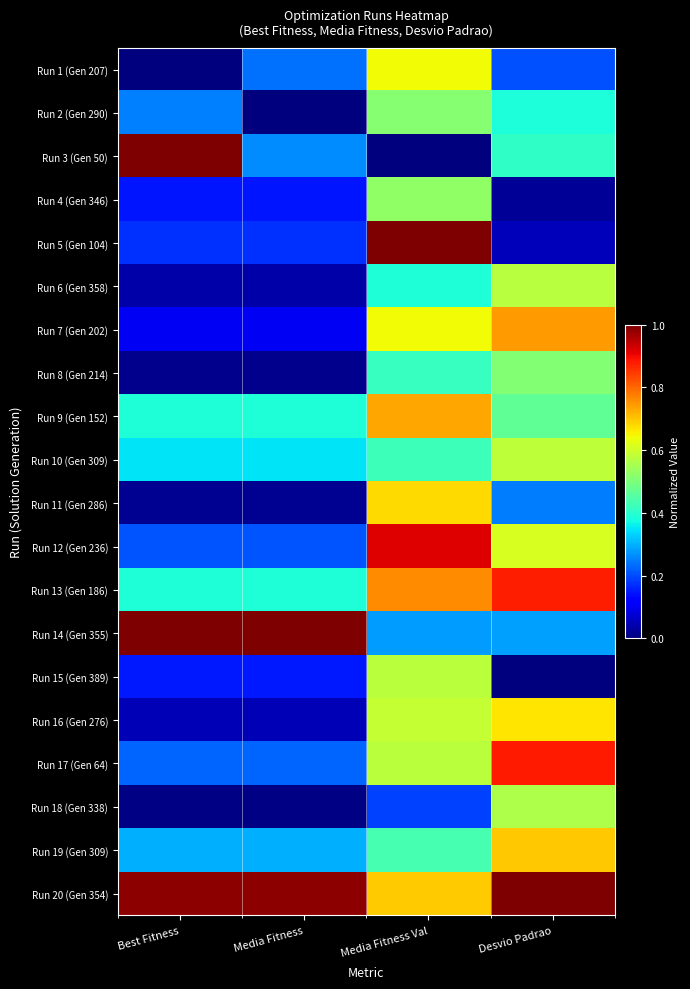

What is the maximum value shown in the chart?

1.0